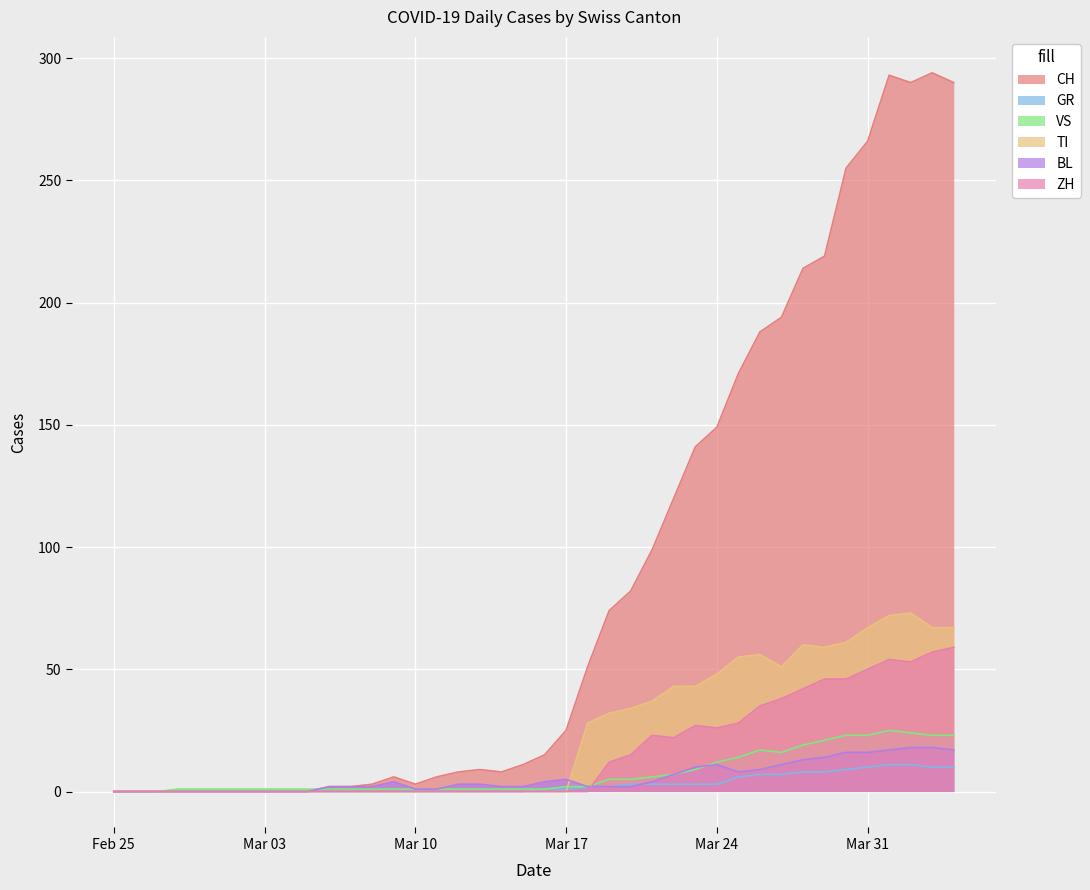

Which category has the highest value in the ZH series?

2020-04-04